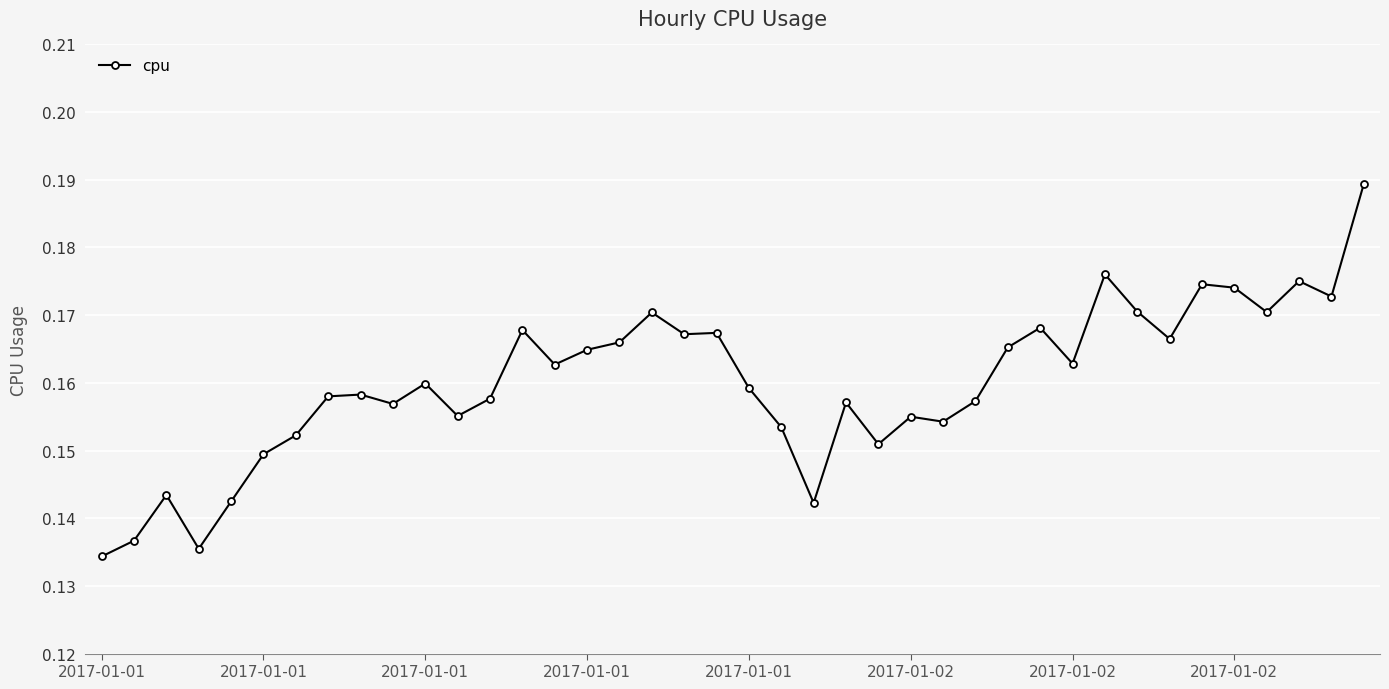

How many values are between 0 and 1?

40